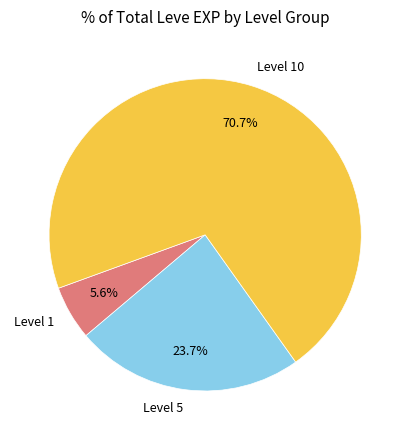

Count the number of slices in the pie.

3